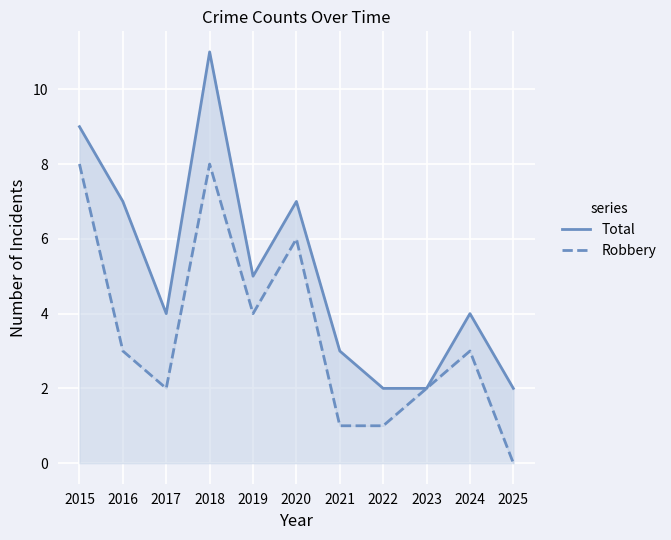

The value of Total at 2025 is 3. True or false?

False